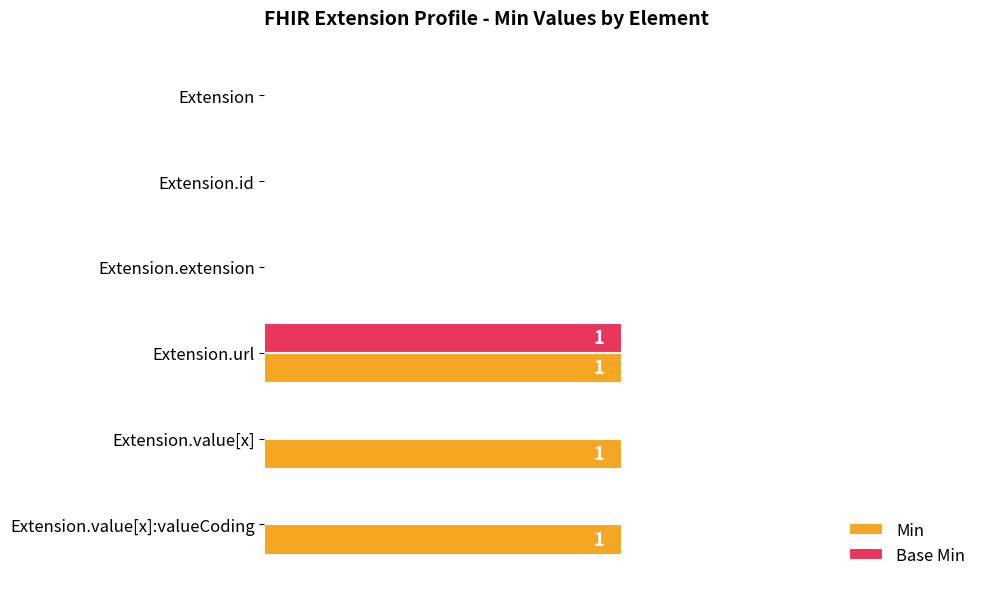

What are all the series names shown in the legend?

Min, Base Min